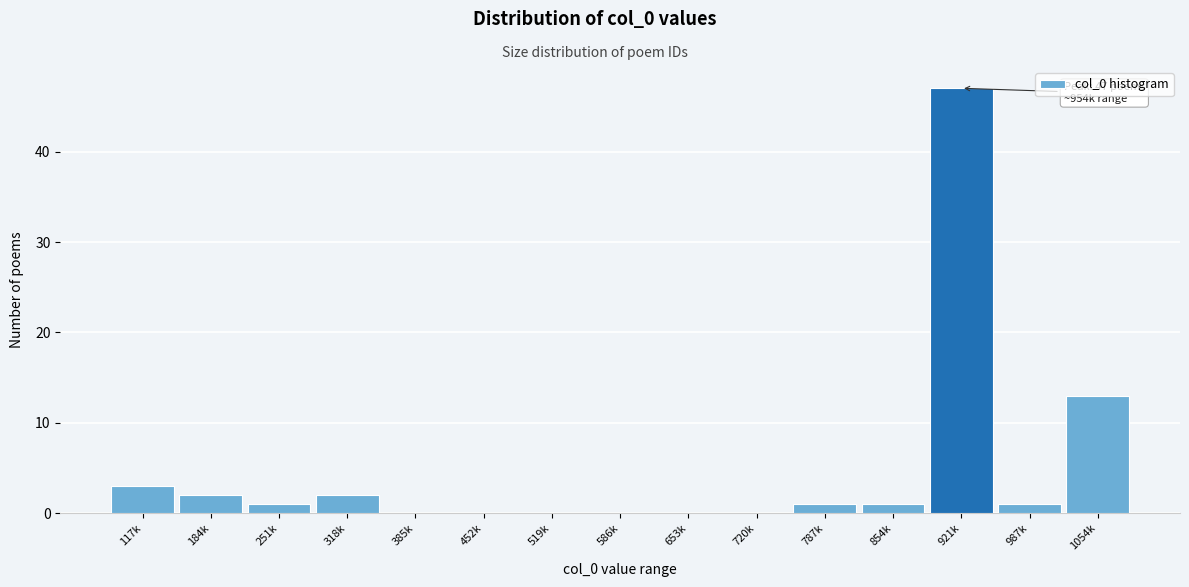

Reading left to right, transcribe all the data shown in this chart.

117k=3	184k=2	251k=1	318k=2	385k=0	452k=0	519k=0	586k=0	653k=0	720k=0	787k=1	854k=1	921k=47	987k=1	1054k=13